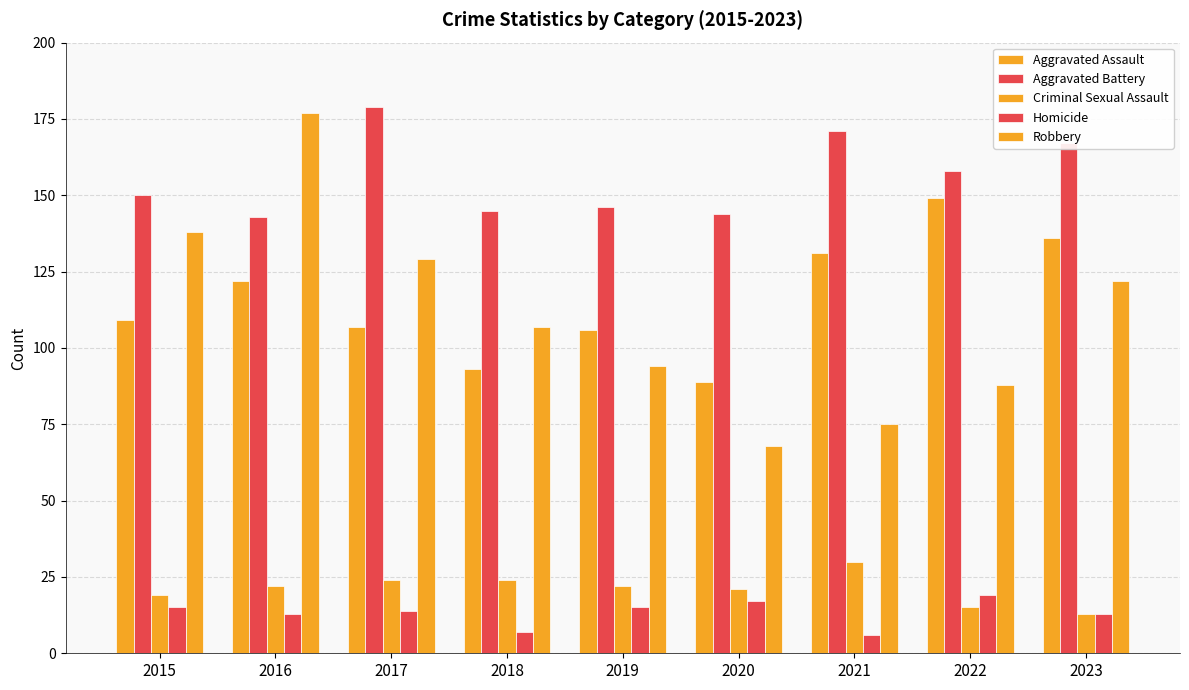

Reading left to right, what are all the values shown in this chart?

Aggravated Assault: 109	122	107	93	106	89	131	149	136
Aggravated Battery: 150	143	179	145	146	144	171	158	167
Criminal Sexual Assault: 19	22	24	24	22	21	30	15	13
Homicide: 15	13	14	7	15	17	6	19	13
Robbery: 138	177	129	107	94	68	75	88	122